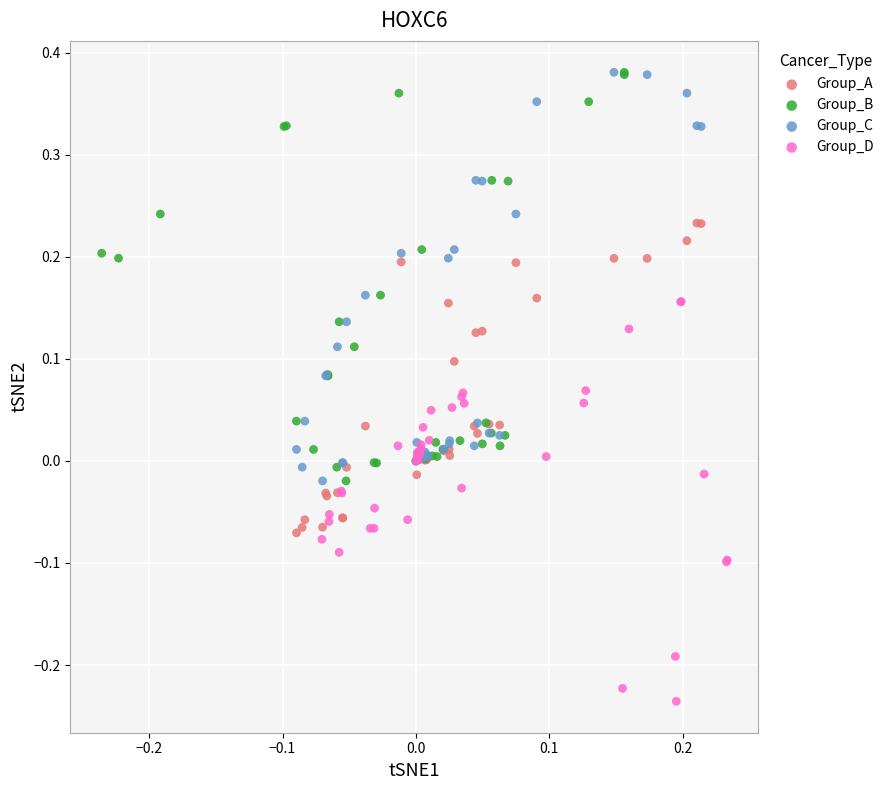

What are all the series names shown in the legend?

Group_A, Group_B, Group_C, Group_D